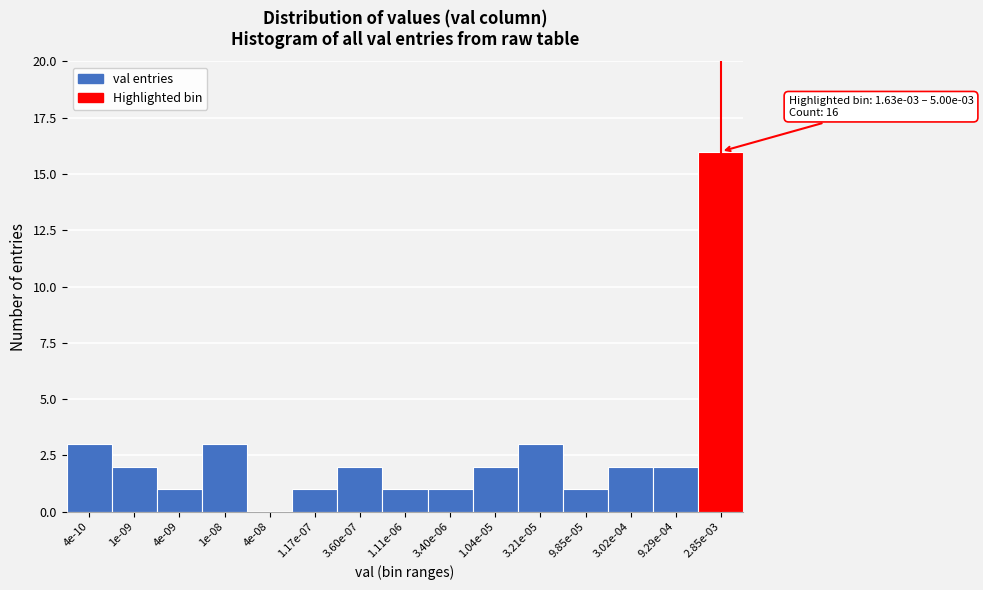

Reading left to right, list all the values displayed in this chart.

4e-10=3	1e-09=2	4e-09=1	1e-08=3	4e-08=0	1.17e-07=1	3.60e-07=2	1.11e-06=1	3.40e-06=1	1.04e-05=2	3.21e-05=3	9.85e-05=1	3.02e-04=2	9.29e-04=2	2.85e-03=16